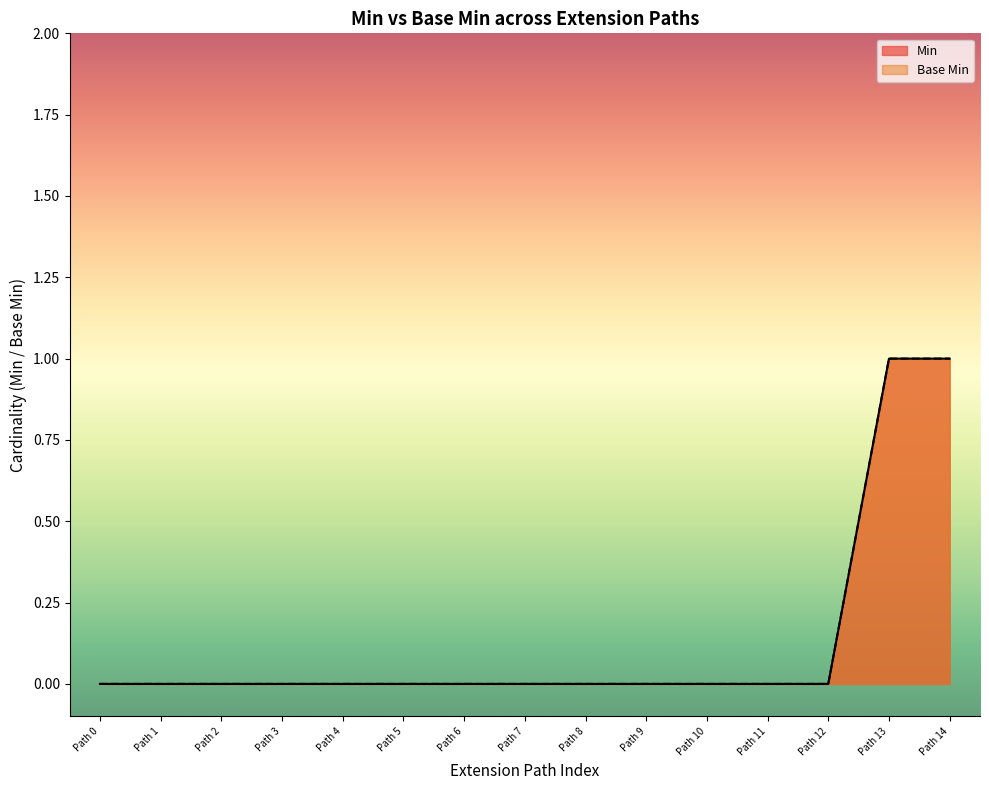

What are all the series names shown in the legend?

Min, Base Min